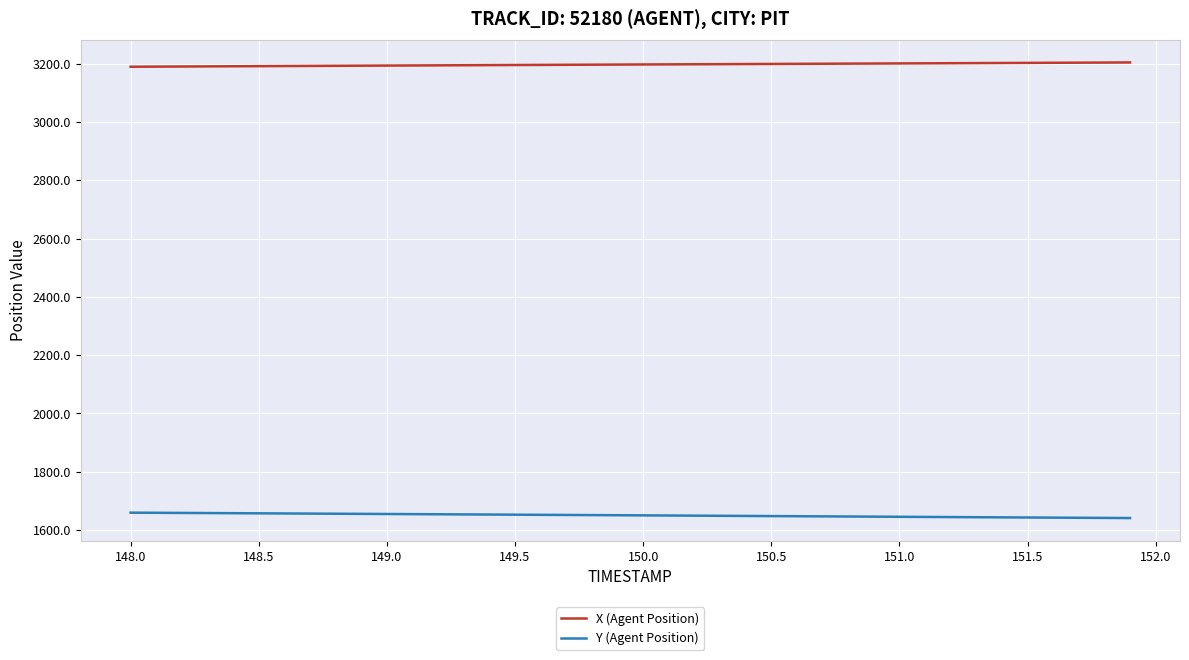

What is the sum of all X (Agent Position) values?

127894.4